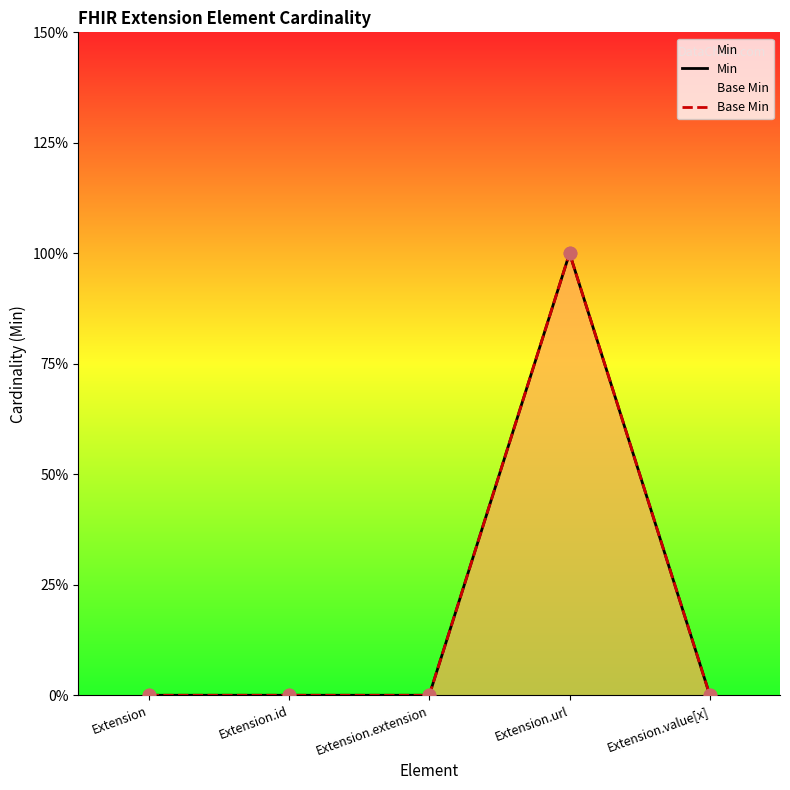

Which series has the largest total across all categories?

Min